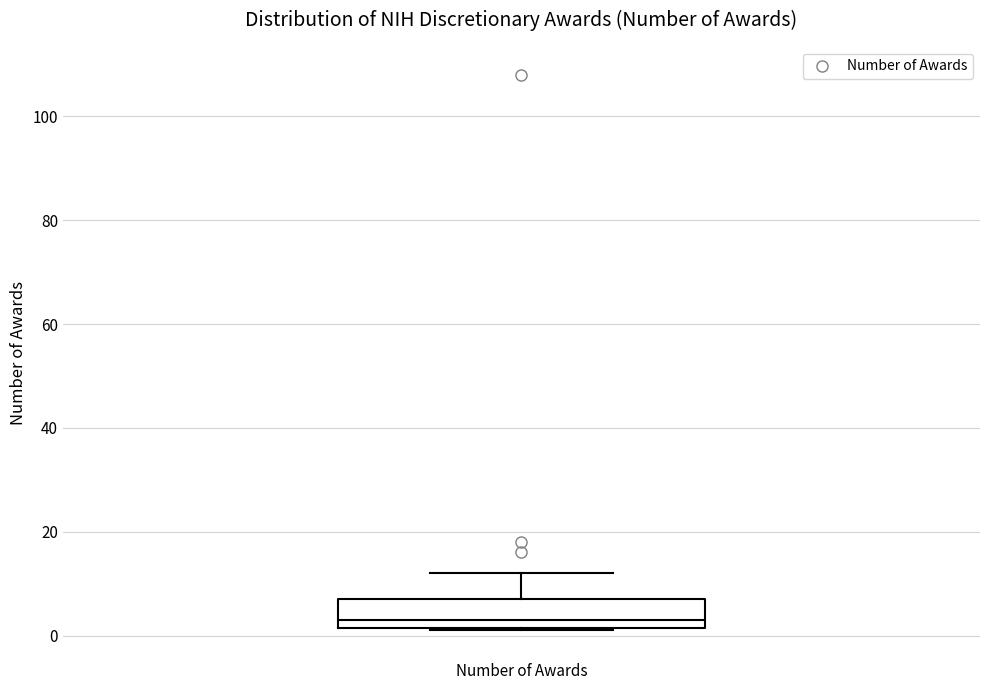

Where does the upper whisker of the box for Number of Awards end on the y-axis? The values are not printed on the chart, so give them approximately, as read against the axis.

12